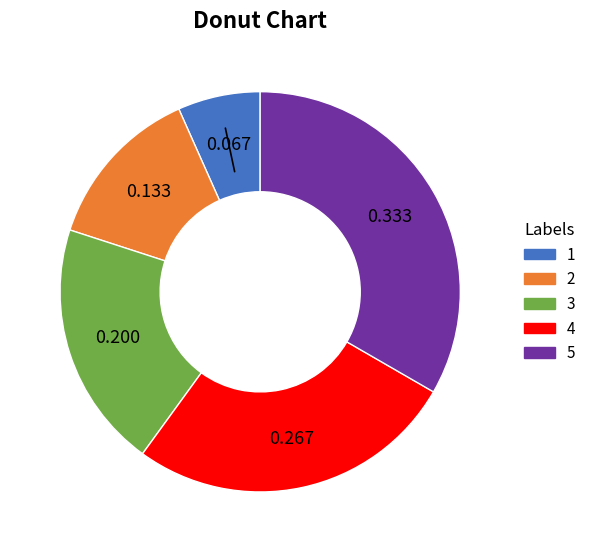

Combined, do 3 and 5 account for over 50%?

Yes